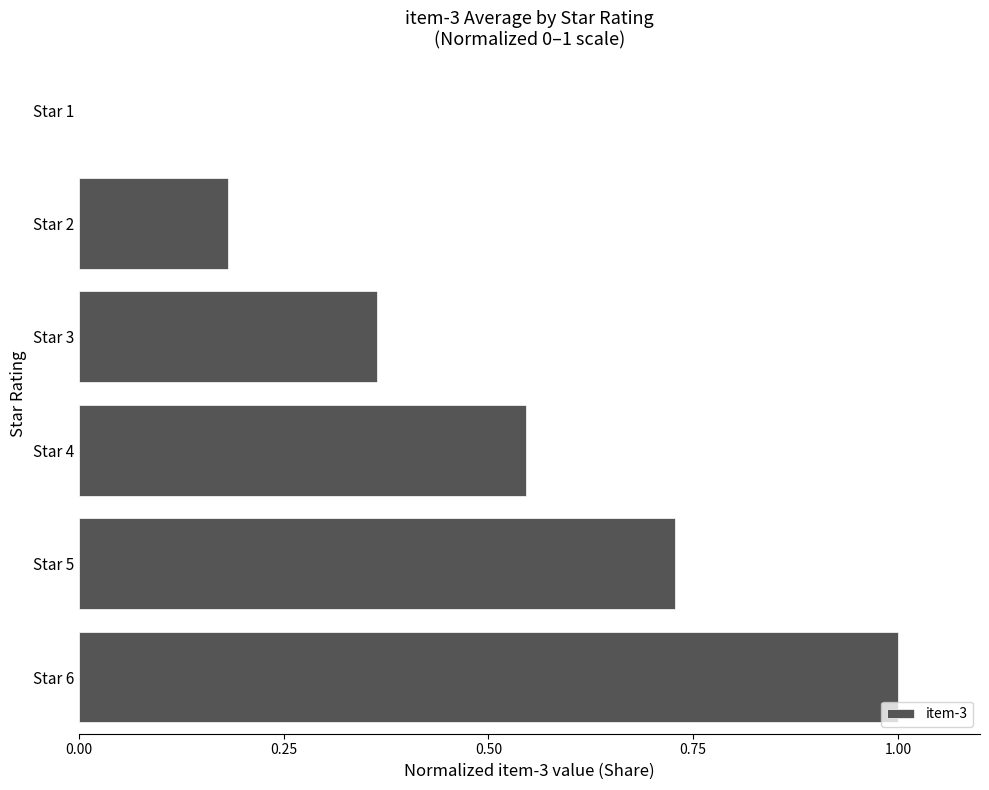

Where is the data nearest to the value 0?

Star 1